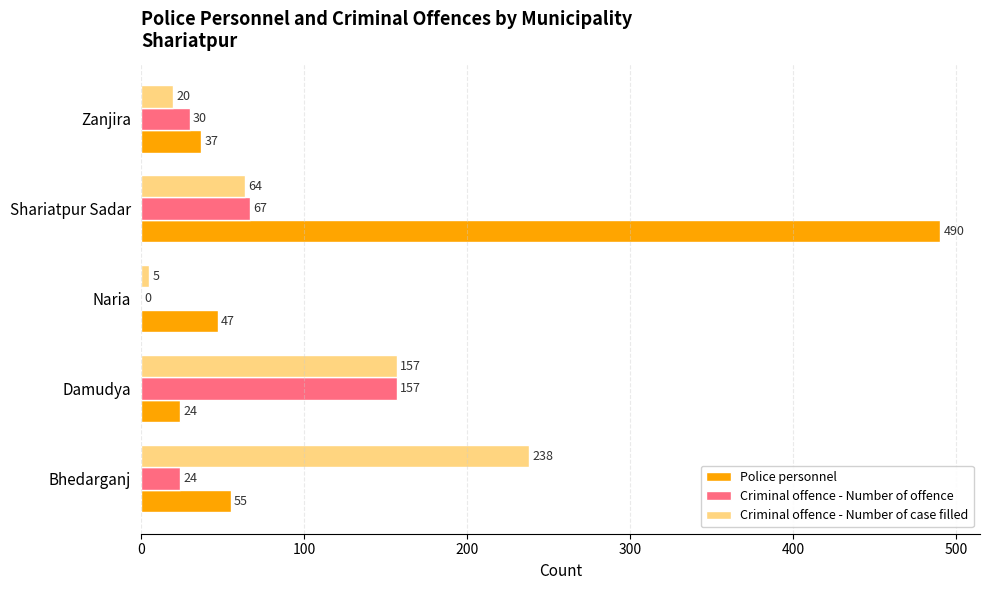

The Criminal offence - Number of case filled series shows 64 at Shariatpur Sadar. True or false?

True